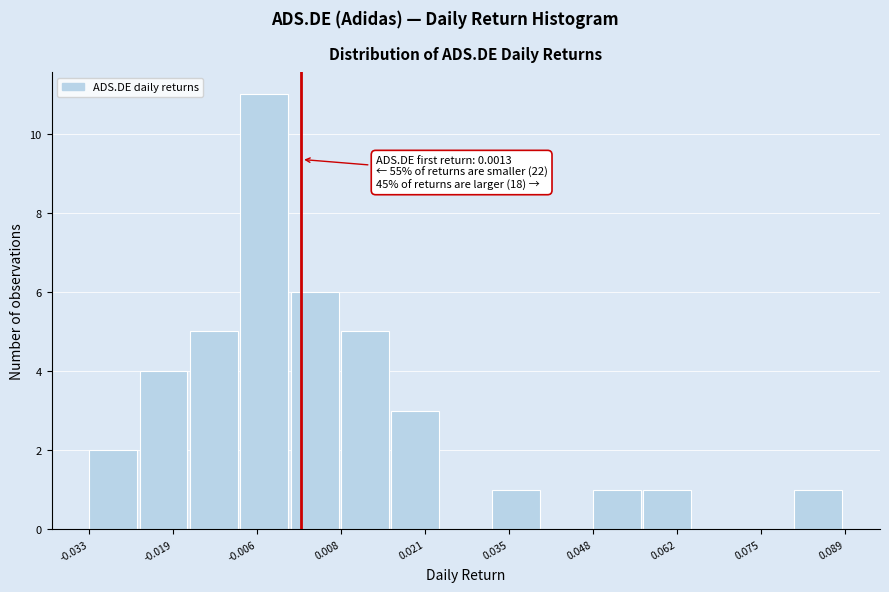

Over which range of the x-axis is the bar tallest?

-0.008 to 0.000